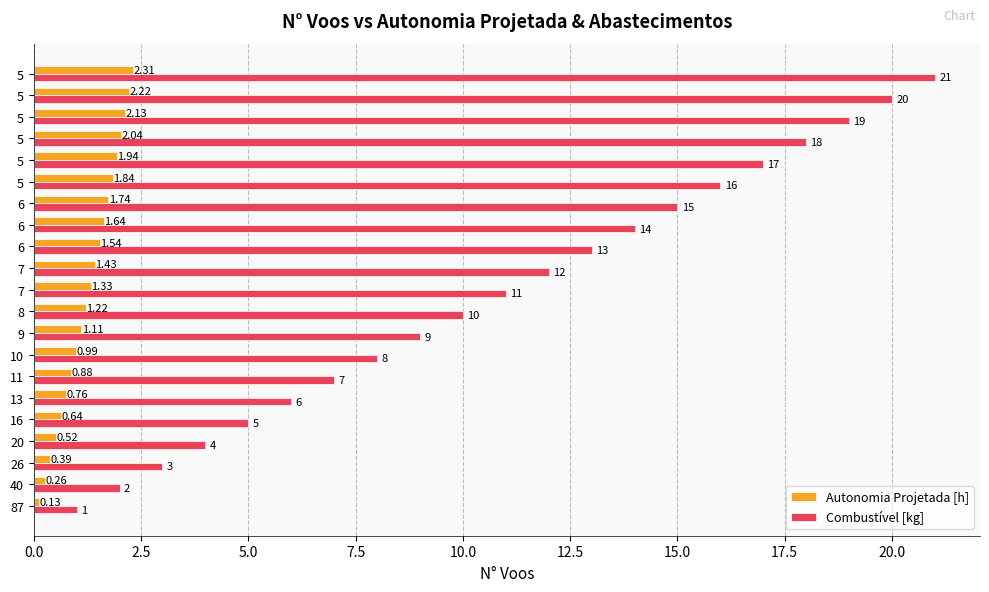

Which series has the largest total across all categories?

Combustível [kg]